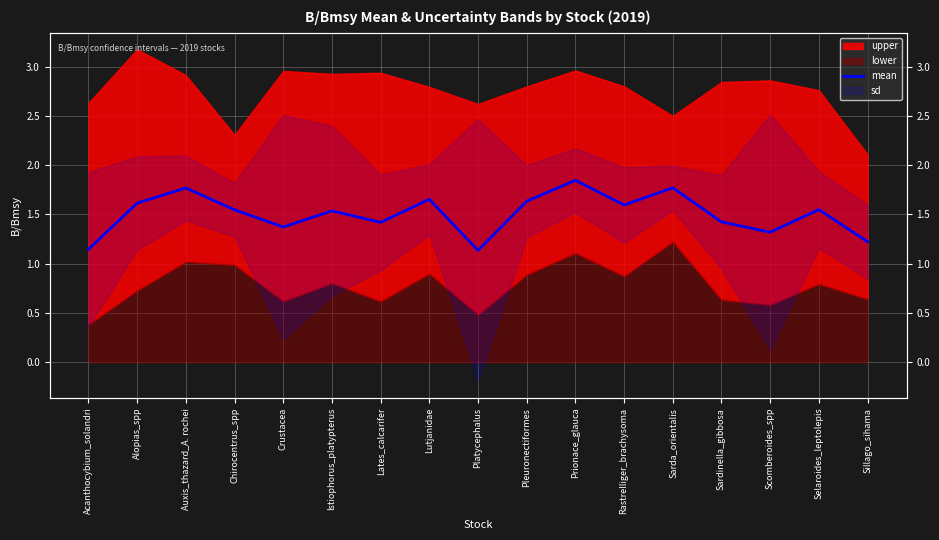

True or false: the data shows 1.1 at Platycephalus.

True